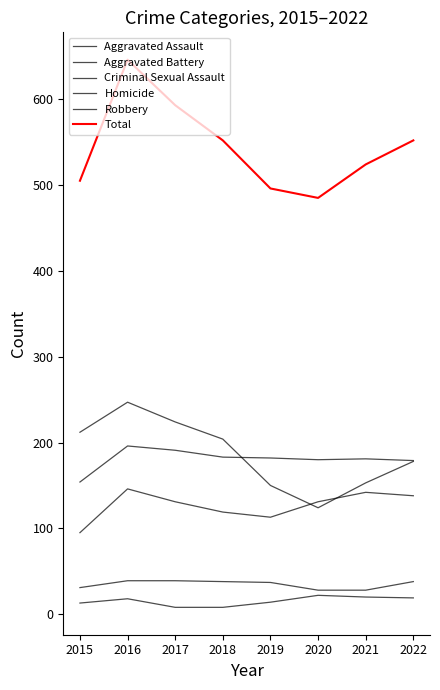

True or false: Aggravated Assault and Total cross at least once.

False